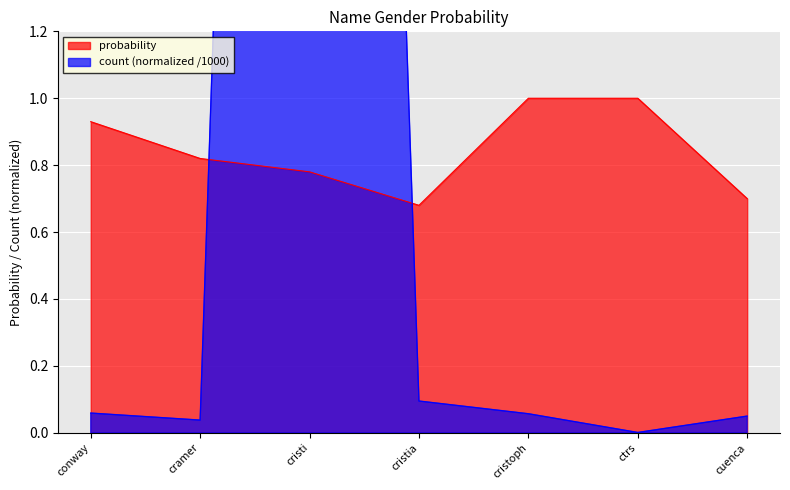

Which label corresponds to the largest value in the chart?

cristi